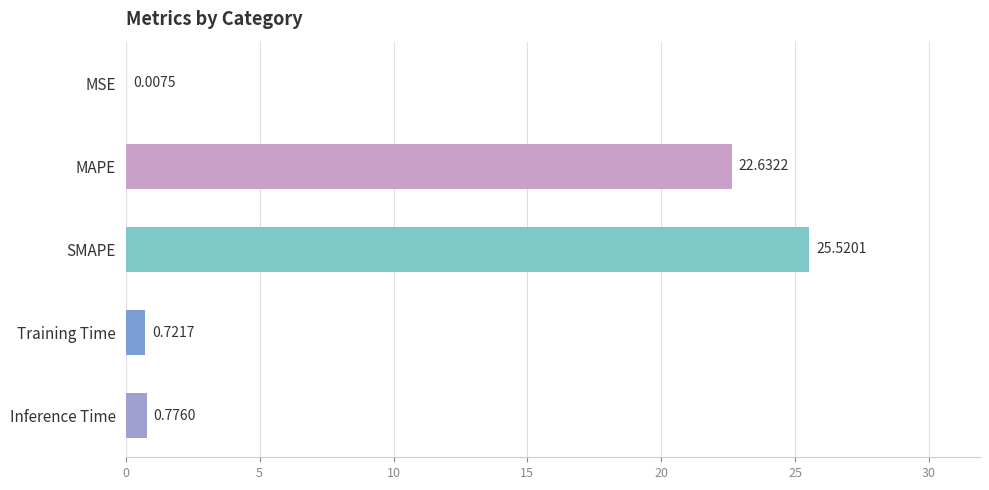

What is the sum of all values?

49.7